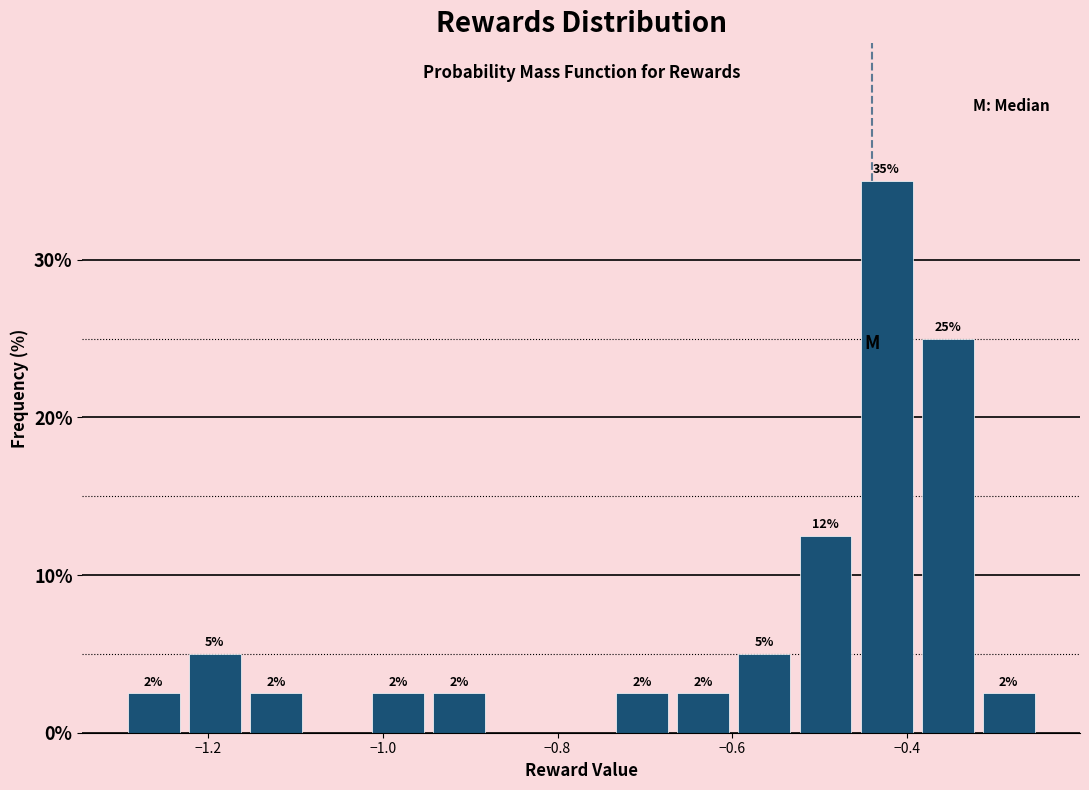

Around what value on the x-axis is the tallest bar? Give the approximate position of its centre, as read against the axis.

-0.42